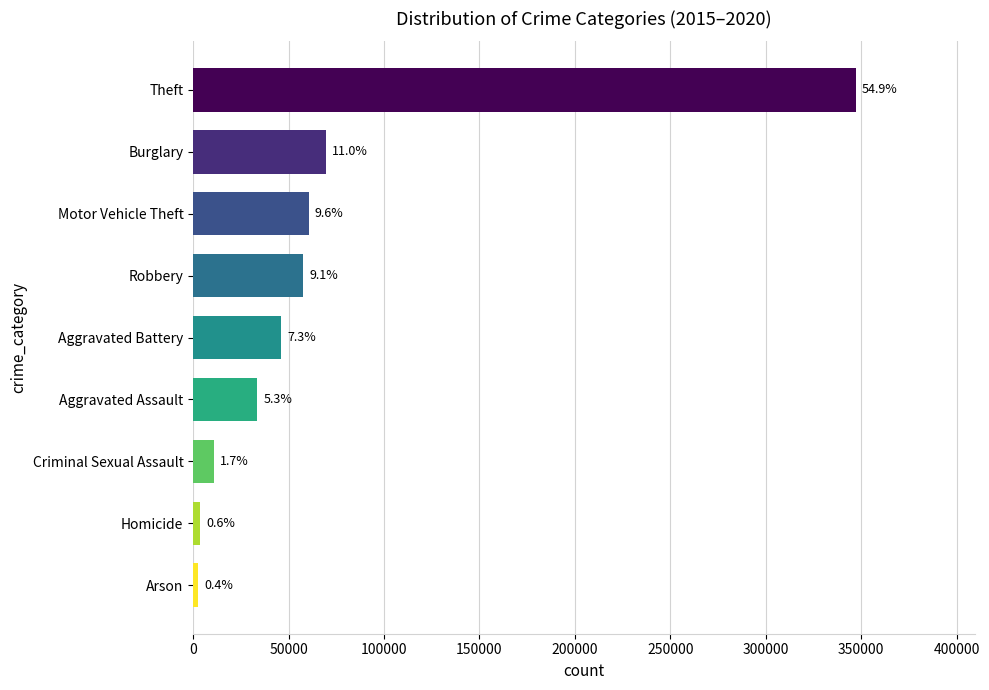

Are the bars horizontal?

Yes